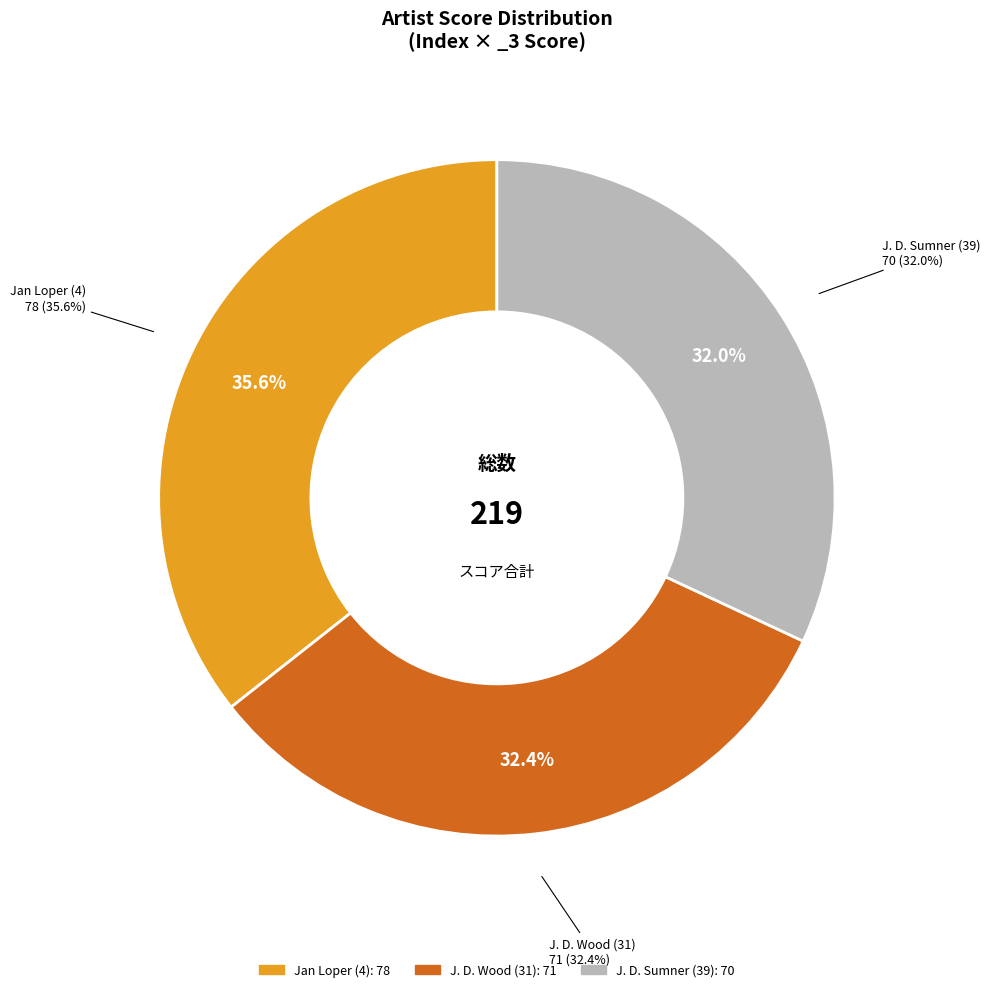

Which slice is the largest?

Jan Loper (4)